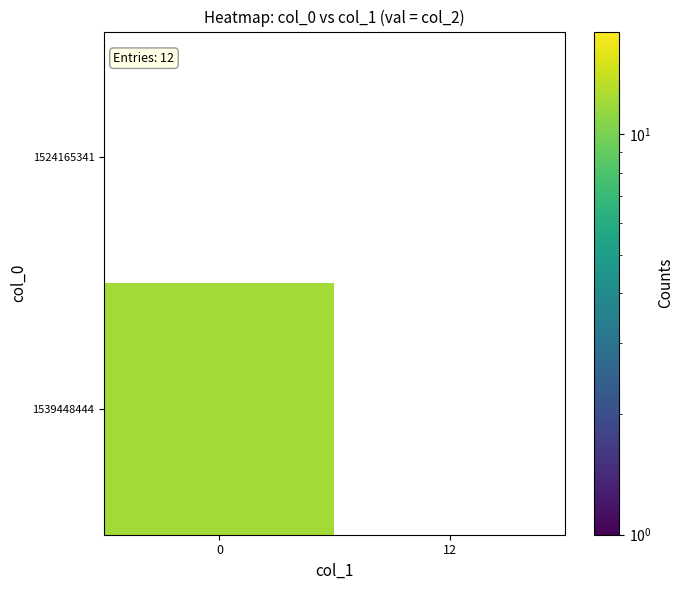

How many positive values does the 1539448444 series have?

1